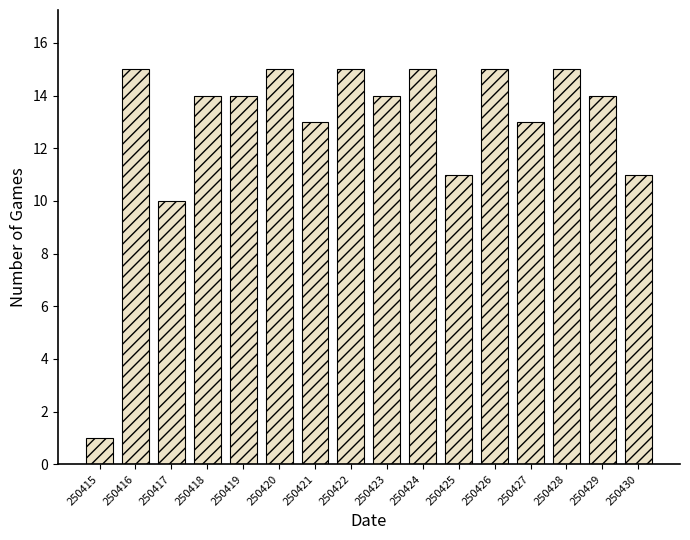

Reading left to right, transcribe all the data shown in this chart.

1	15	10	14	14	15	13	15	14	15	11	15	13	15	14	11